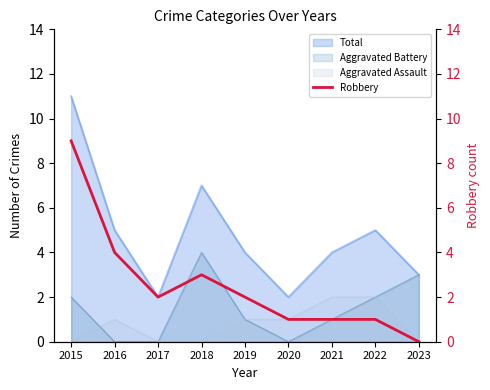

True or false: Total and Aggravated Assault cross at least once.

False